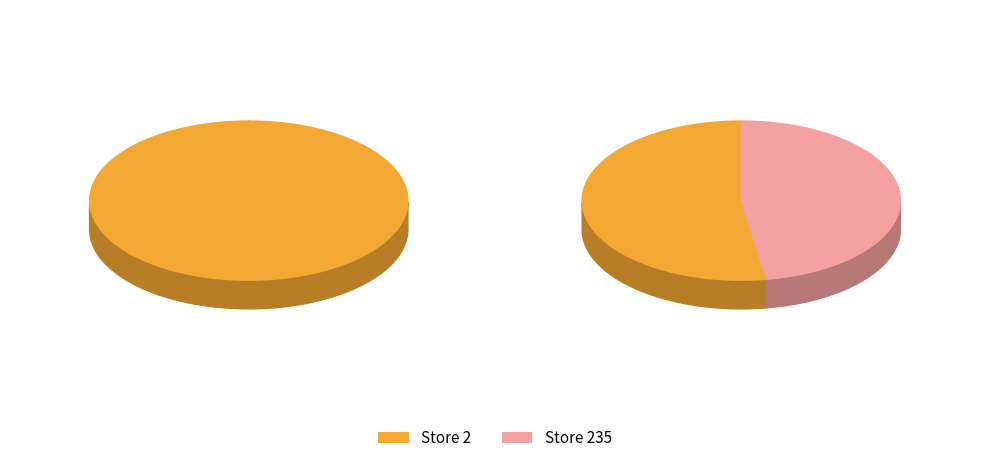

What is the change in value from 2 to 235?

-3.0